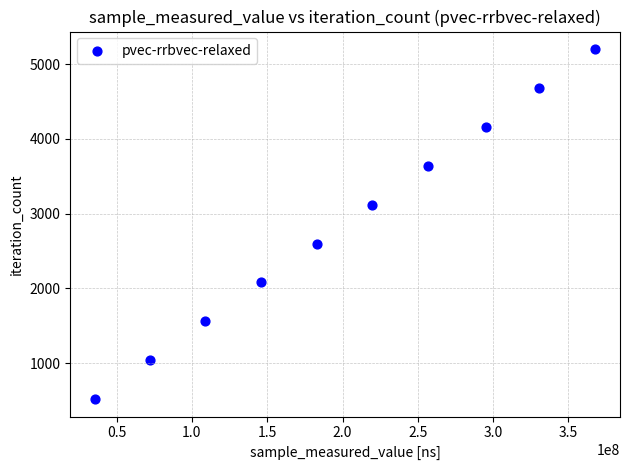

What is the range of Y values (max minus min)?

4680